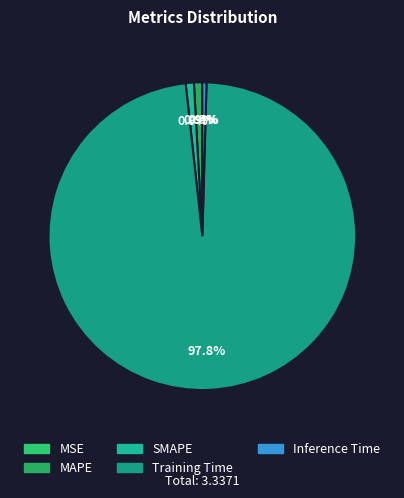

Does any single category account for the majority?

Yes